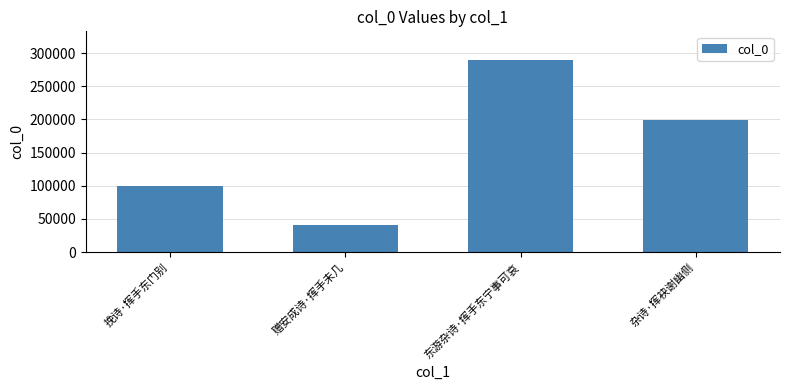

What is the sum of the values at 东游杂诗·挥手东宁事可哀 and 挽诗·挥手东门别?

389491